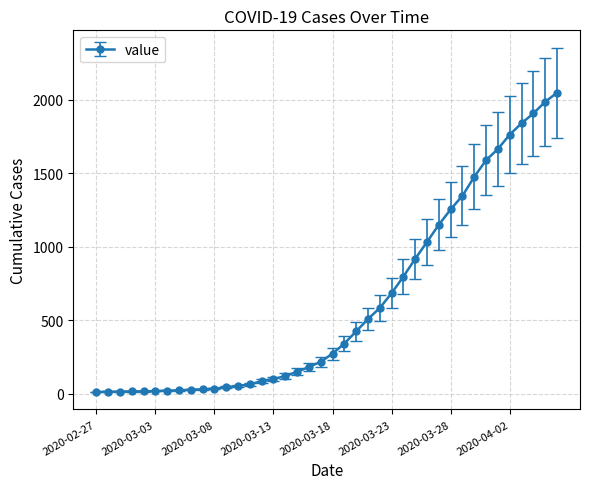

What is the maximum value shown in the chart?

2049